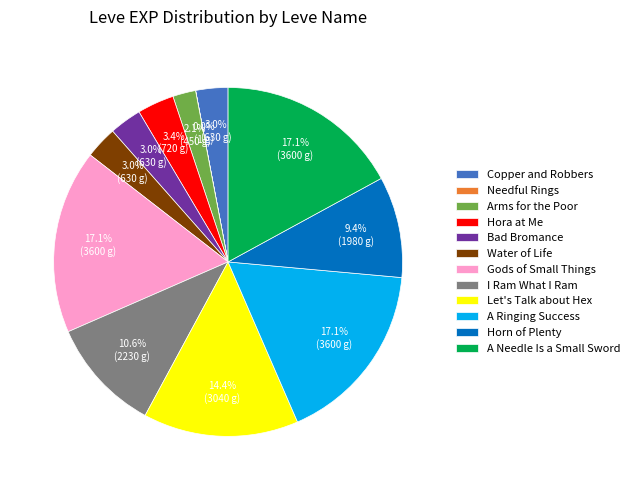

Is there any slice that represents more than half of the pie?

No